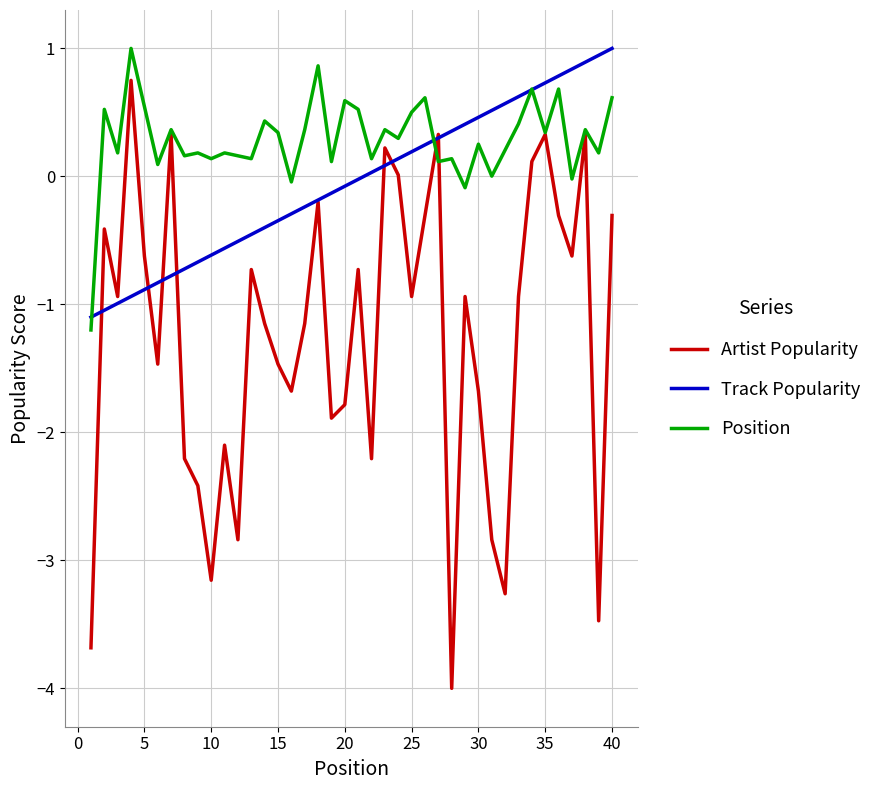

What is the highest value of the Position series?

1.0